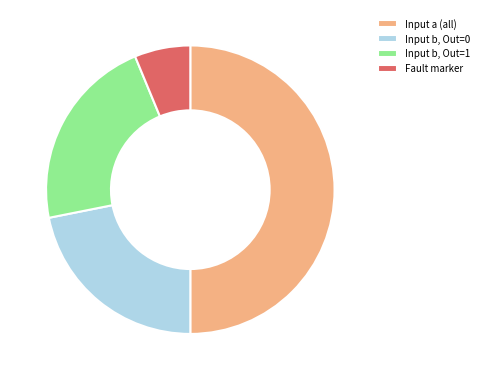

The Fault marker slice represents 6% of the pie. True or false?

True